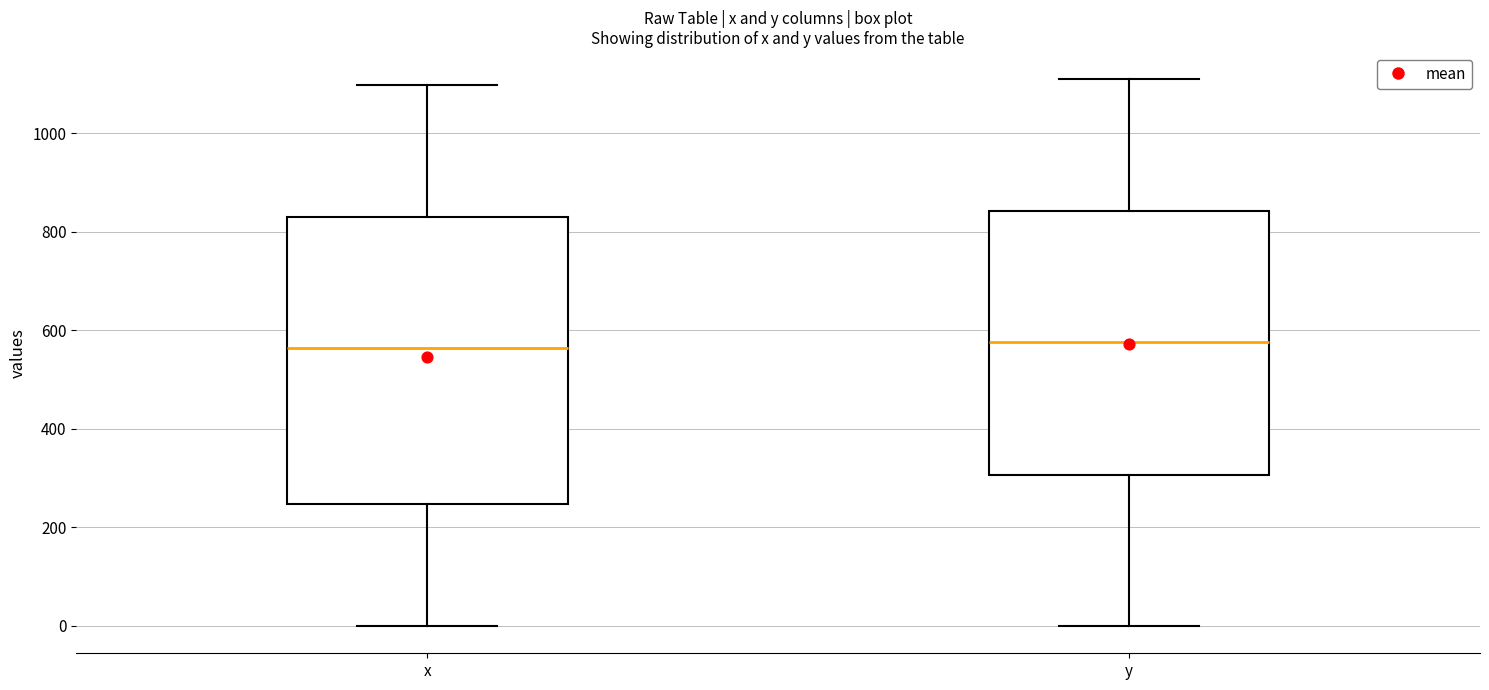

Reading left to right, read every box against the y-axis: the position of its median line, the range the box covers, and the ends of its whiskers. The values are not printed on the chart, so give them approximately, as read against the axis.

x: median 560, box 240 to 840, whiskers 0 to 1100
y: median 580, box 300 to 840, whiskers 0 to 1120